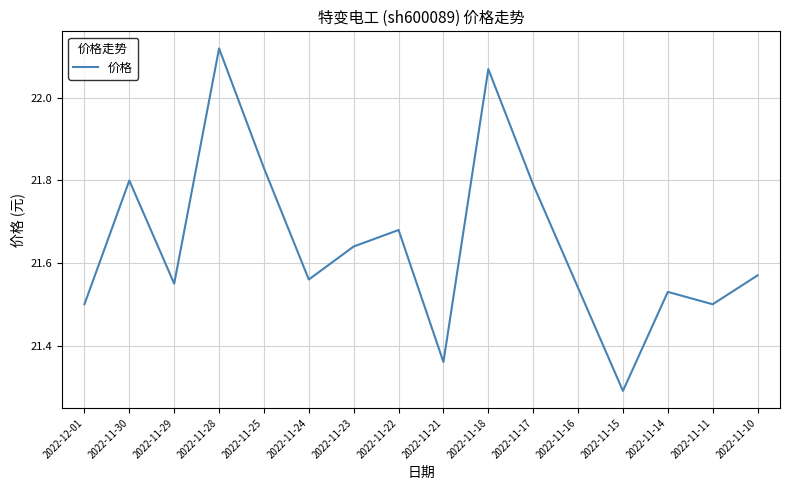

What position from the left is 2022-11-14?

14